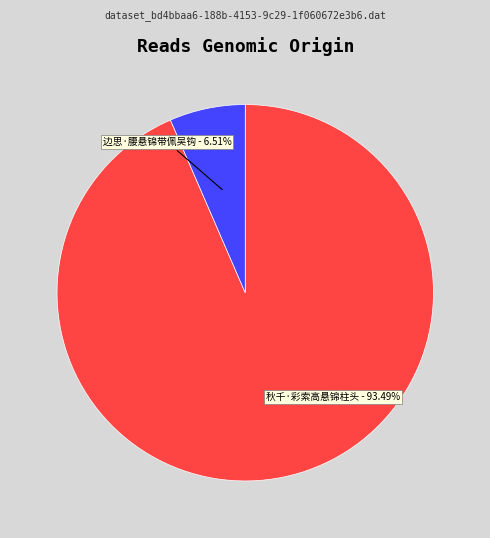

To the nearest percent, what is the difference between the 边思·腰悬锦带佩吴钩 and 秋千·彩索高悬锦柱头 slice percentages?

87%